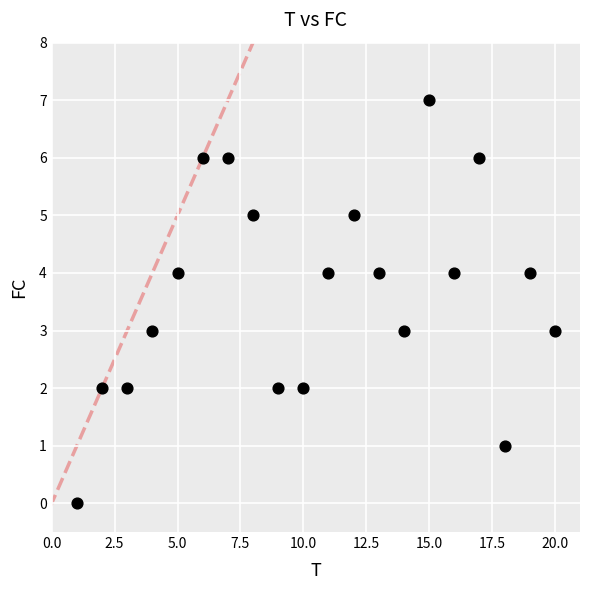

What is the range of Y values (max minus min)?

7